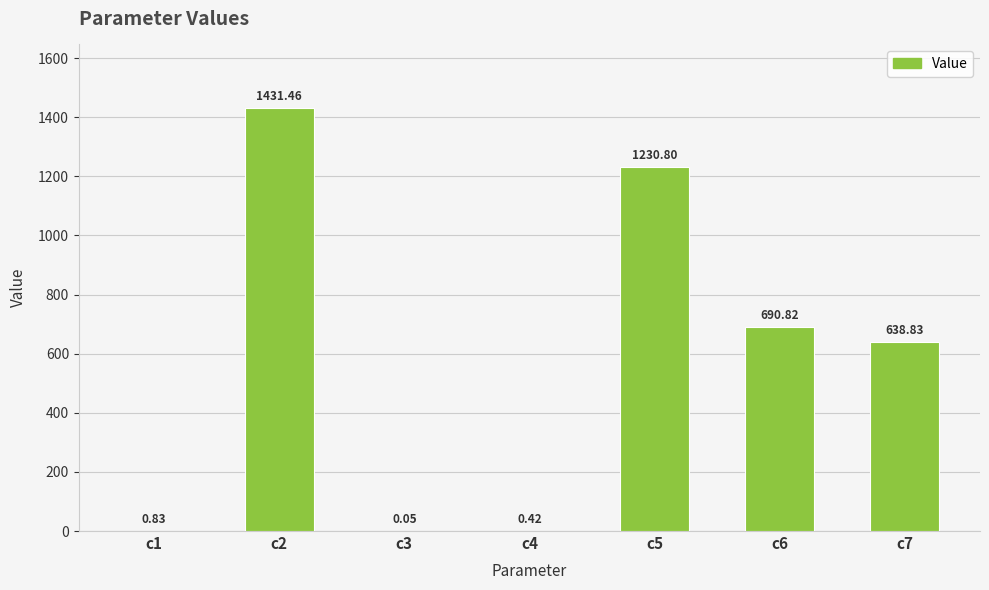

At which label does the data first exceed 638?

c2